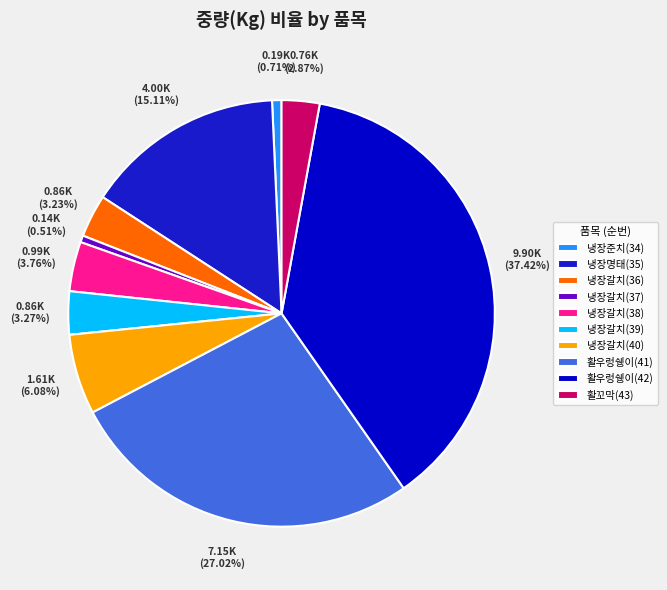

Combined, what portion of the pie is 냉장갈치(37) and 냉장갈치(40)?

6.6%